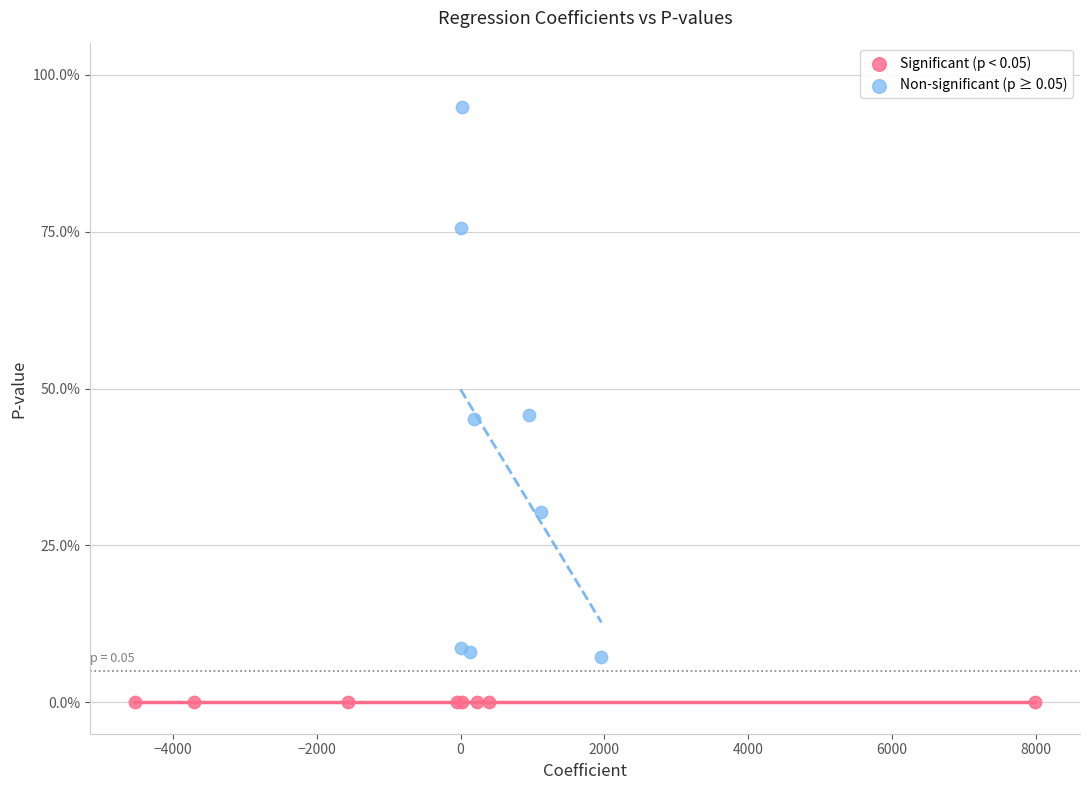

Which series contains the lowest Y value?

Significant (p < 0.05)